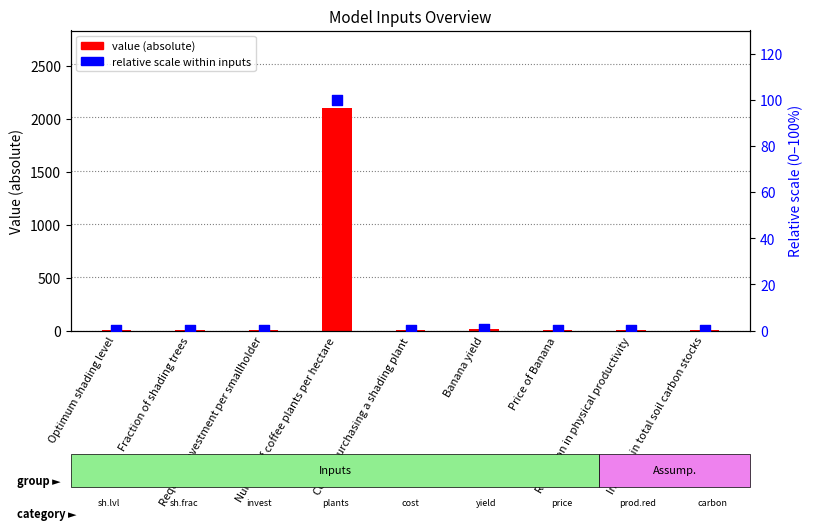

Which series reaches the minimum Y coordinate?

pct rank within inputs